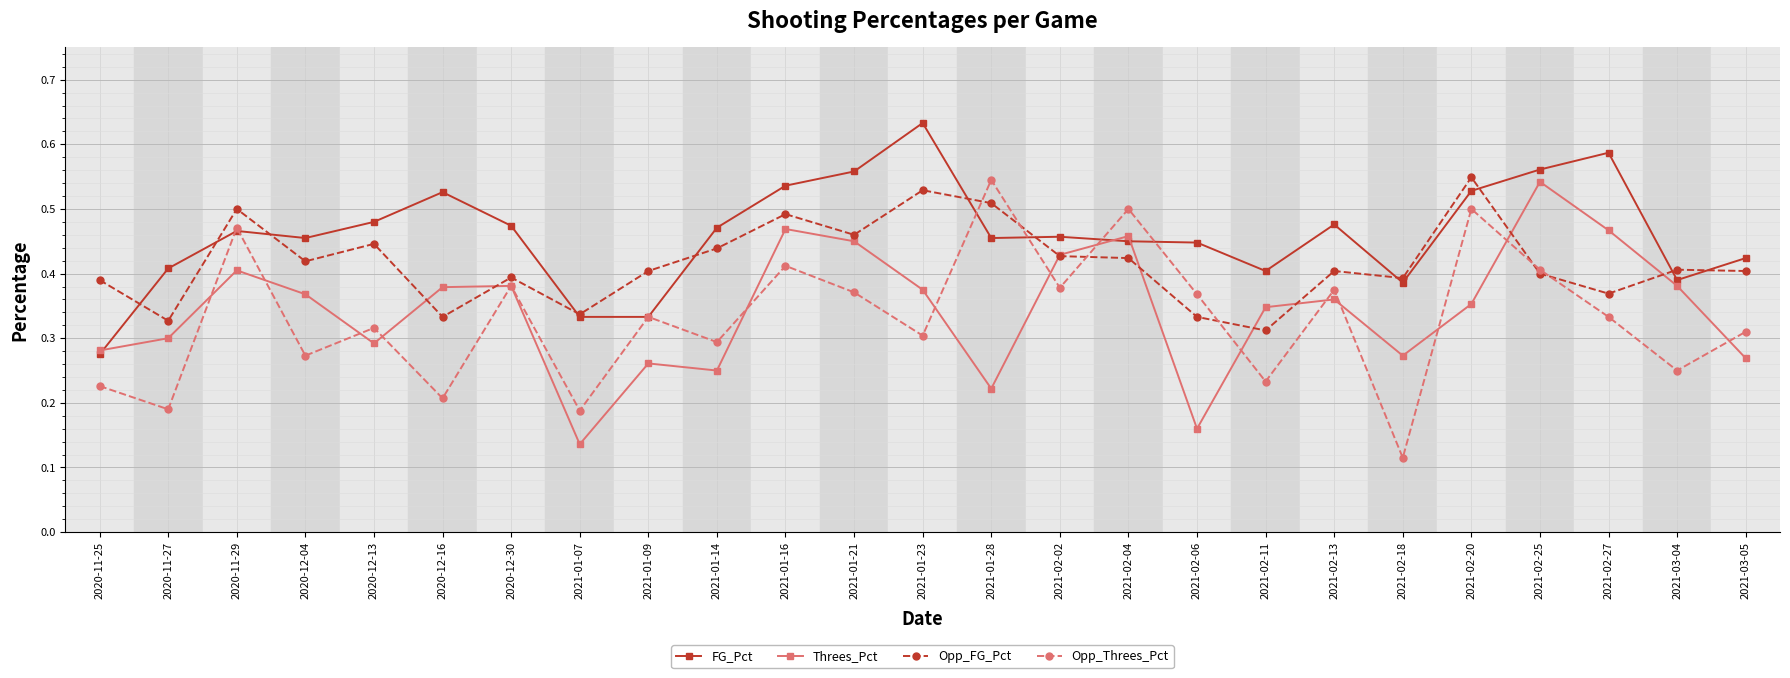

Where is the first local minimum for Opp_FG_Pct?

2020-11-27